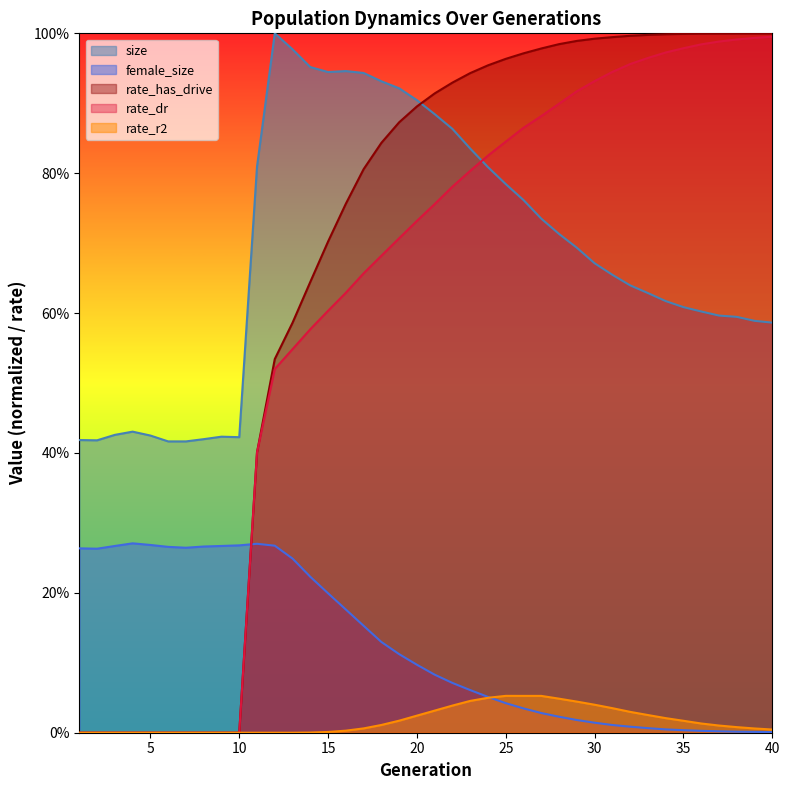

How many distinct data groups are displayed?

5